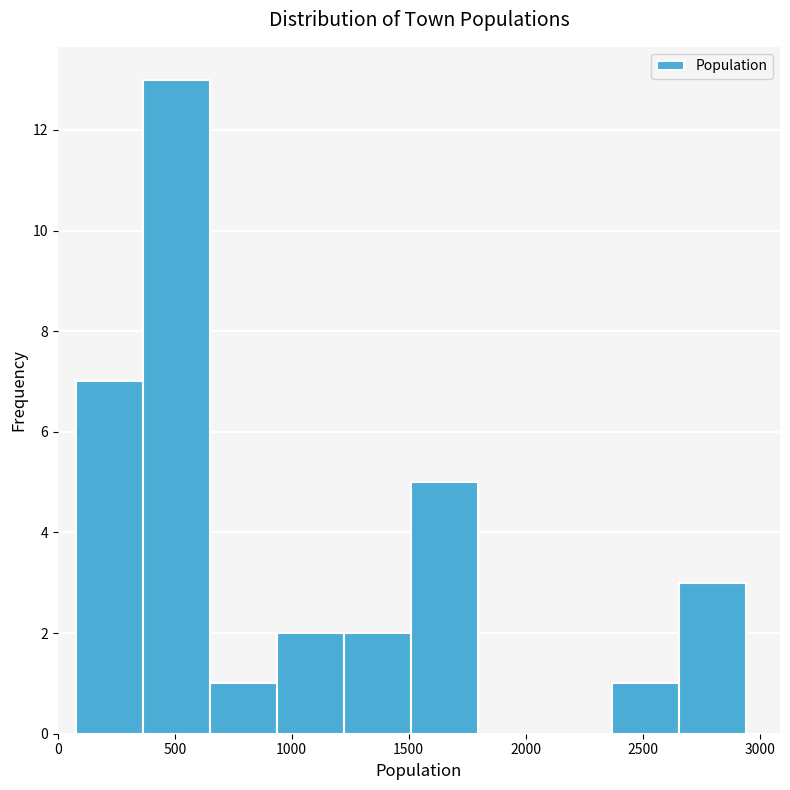

Reading left to right, list every bar in this chart as the range it spans on the x-axis followed by its height. Neither the bar edges nor the heights are printed on the chart, so give them approximately, as read against the axes.

100 to 350: 7
350 to 650: 13
650 to 950: 1
950 to 1200: 2
1200 to 1500: 2
1500 to 1800: 5
1800 to 2100: 0
2100 to 2350: 0
2350 to 2650: 1
2650 to 2950: 3